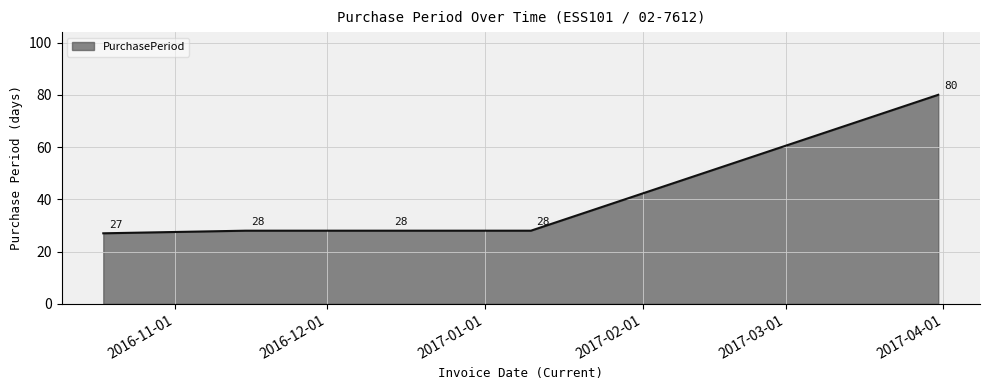

What is the sum of all values?

191